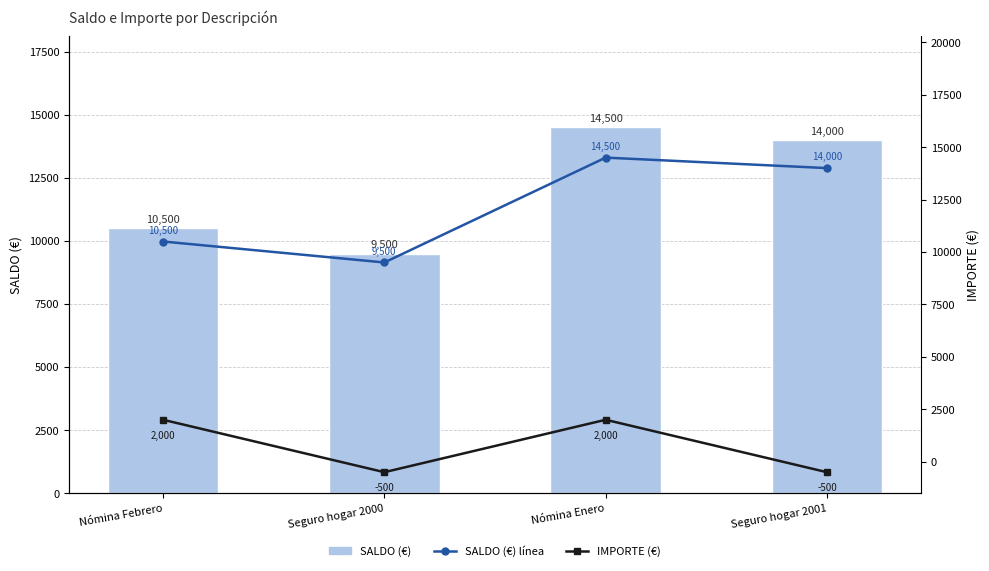

What is the label of the 3rd bar from the left?

Nómina Enero